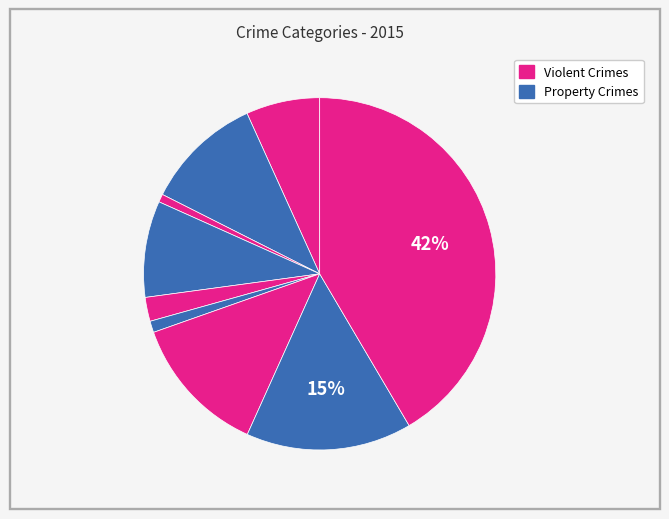

Does any single category account for the majority?

No